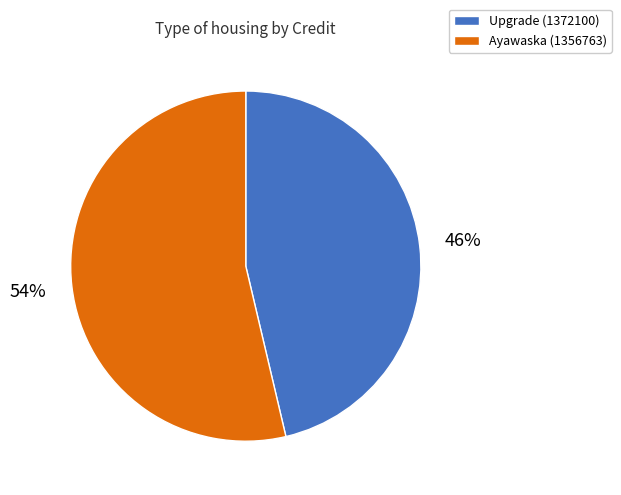

To the nearest percent, what is the average slice percentage?

50%